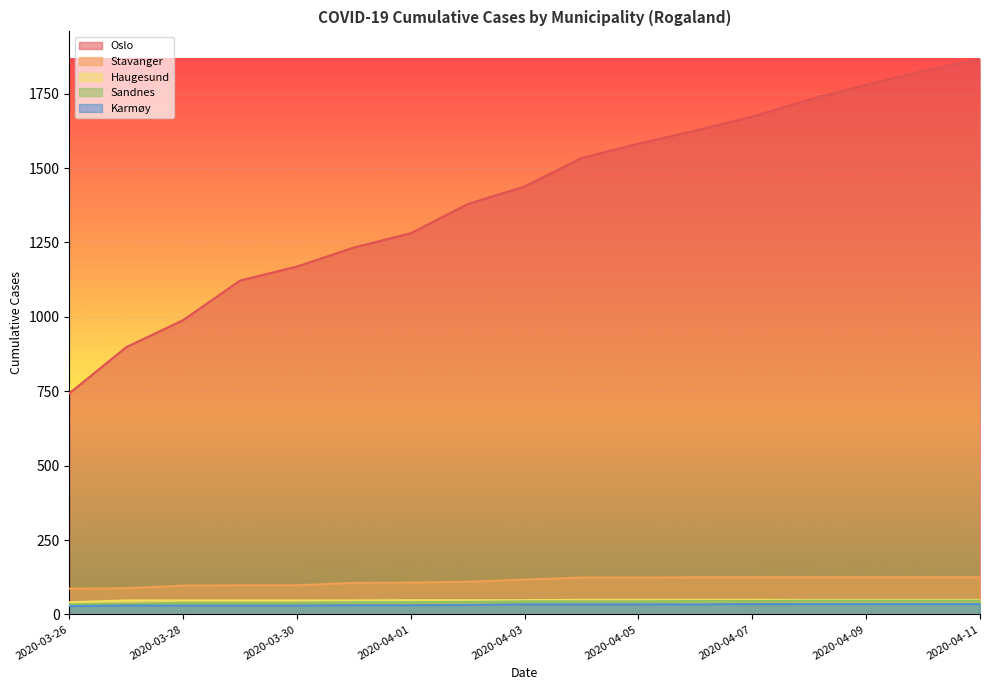

Is it true that Haugesund equals 12 at 2020-03-28?

False